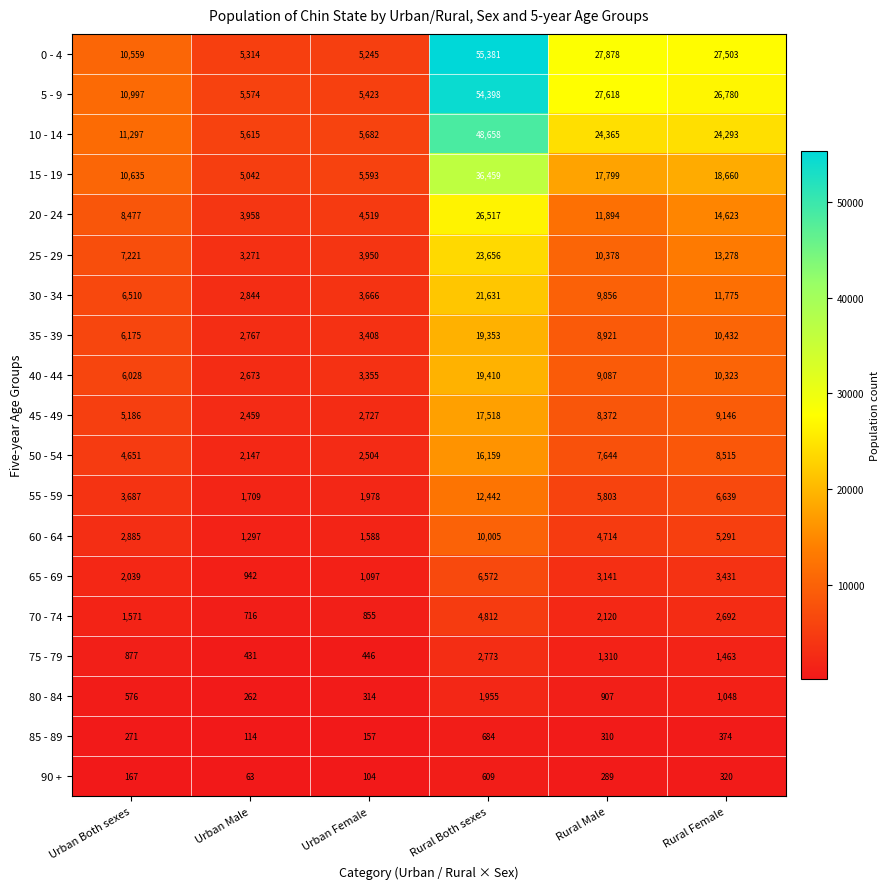

What is the sum of all 0 - 4 values?

131880